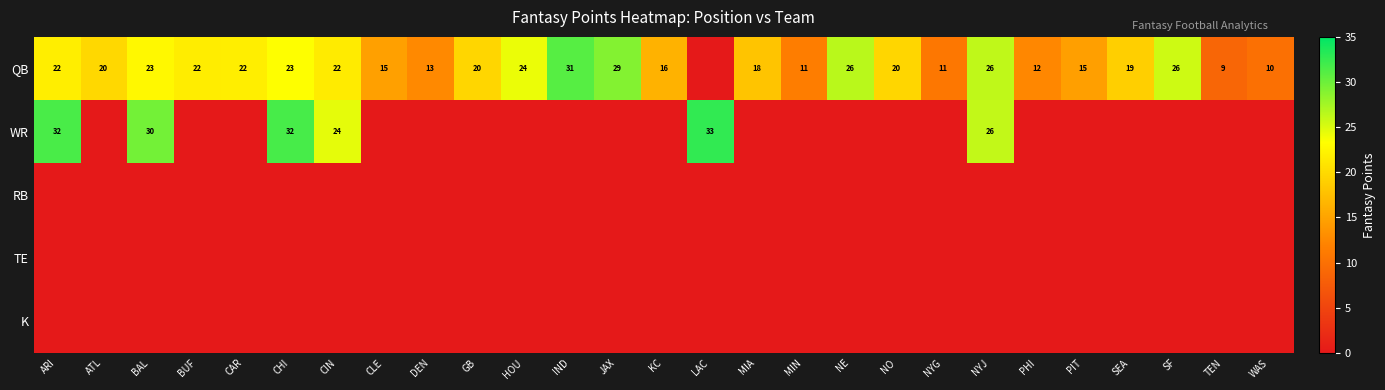

What is the sum of the QB values at NYG and CIN?

33